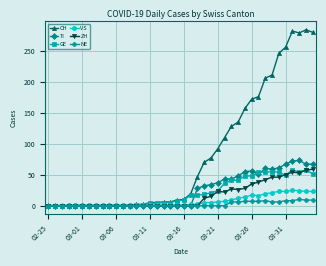

Which series has the widest spread of values?

CH